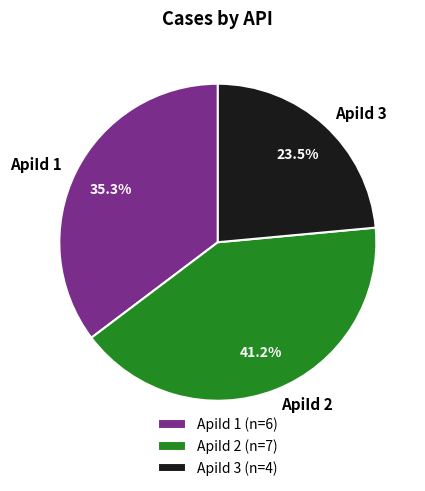

Is ApiId 3 the majority of the pie?

No